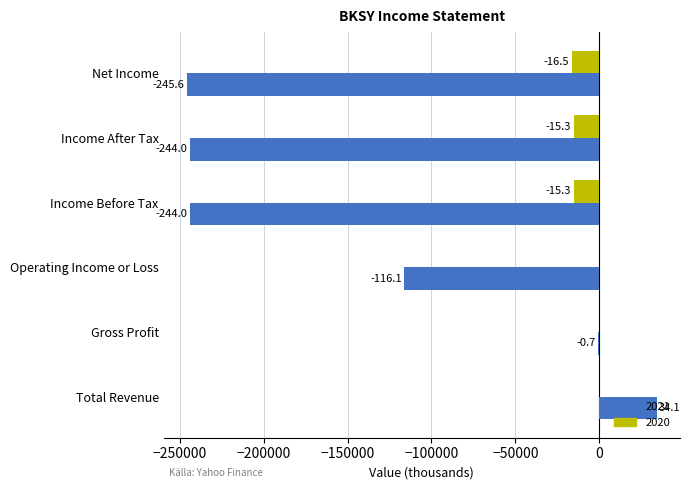

What is the difference between the maximum and second lowest values in the 2020 series?

15300